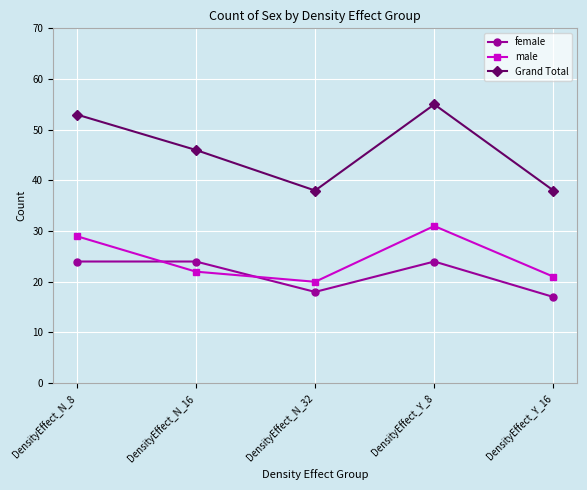

At which label does male first exceed 22?

DensityEffect_N_8